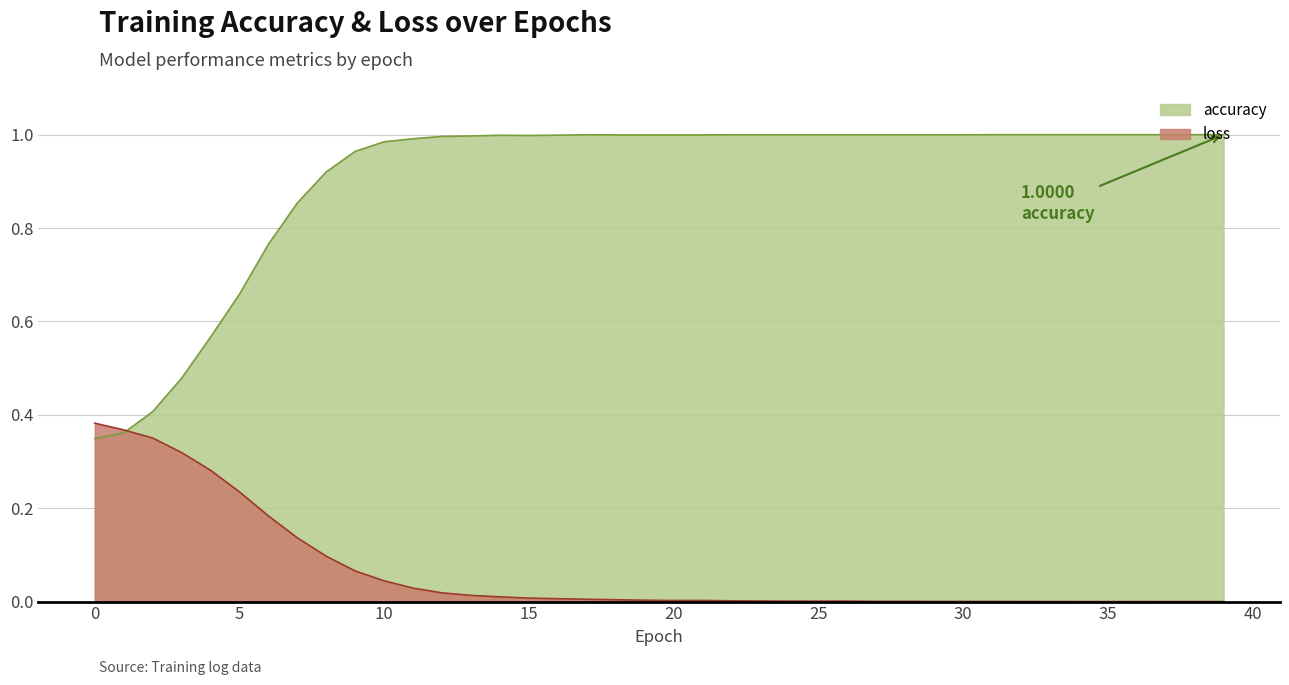

What is the sum of all accuracy values?

36.3